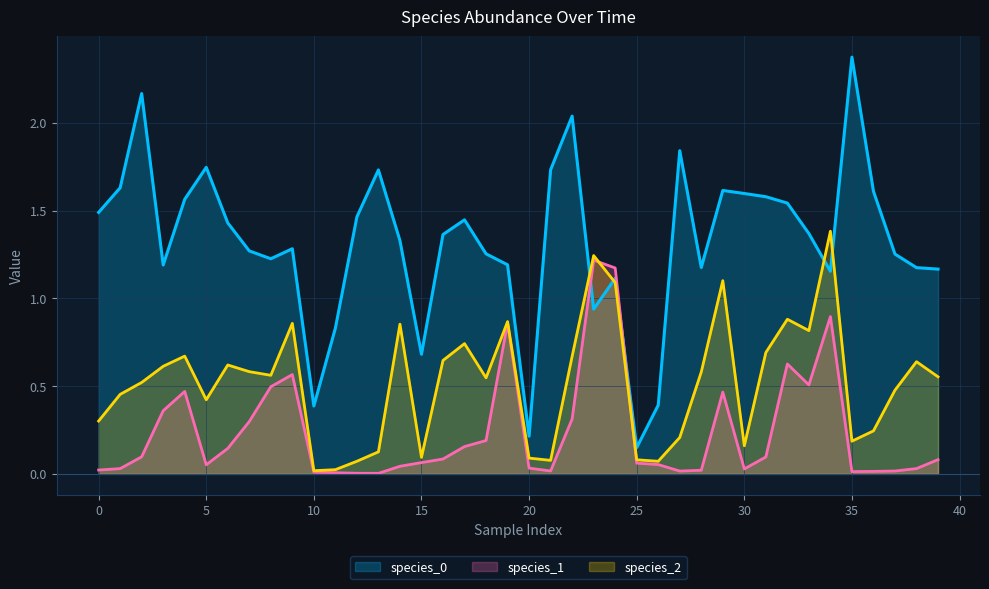

Which series changed the most between 29 and 37?

species_2